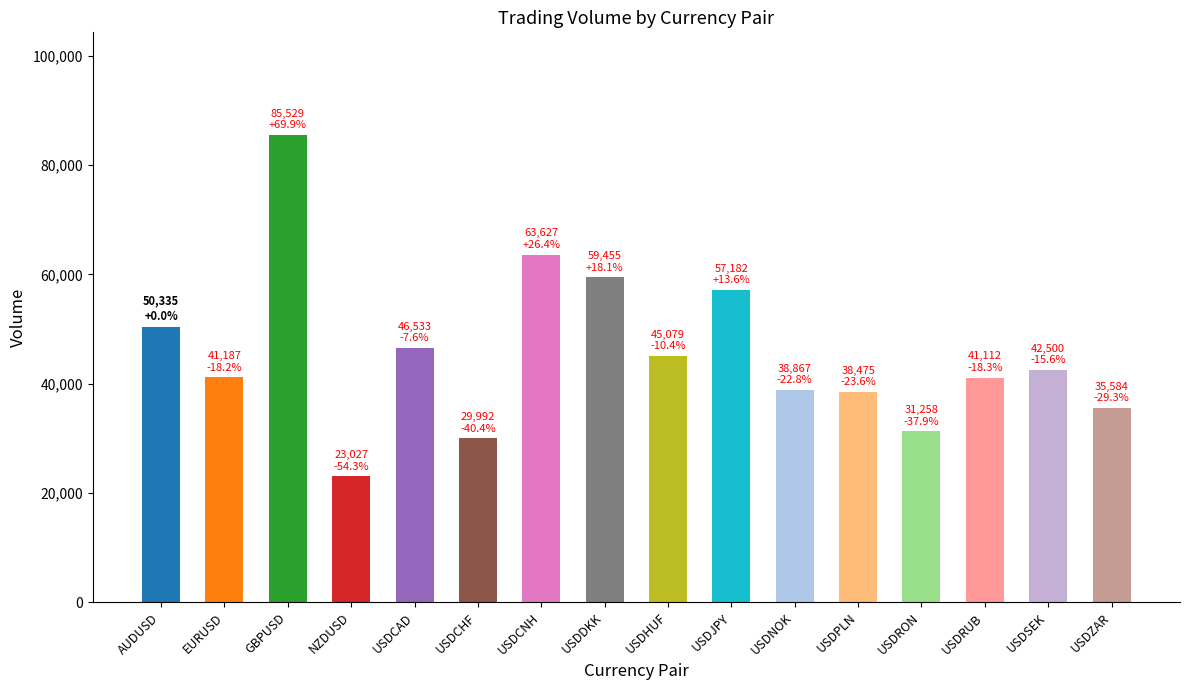

How many data points does each series have?

16